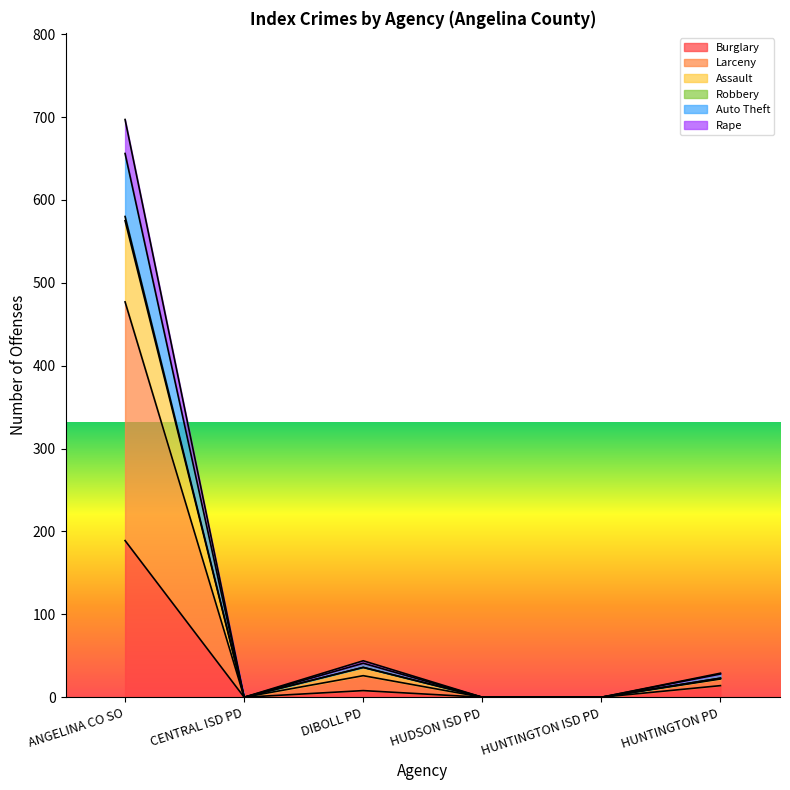

At which category is the sum across all series the highest?

ANGELINA CO SO